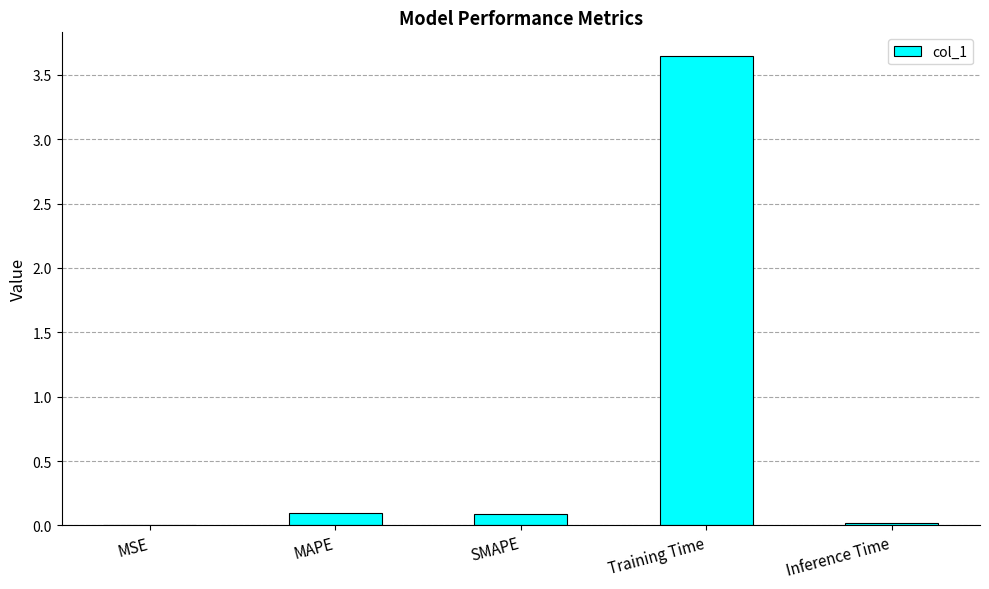

What is the sum of the values at SMAPE and Training Time?

3.7